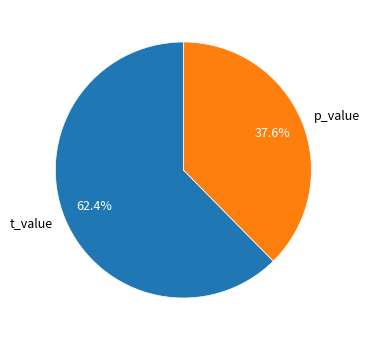

Is it true that p_value is 49% of the pie?

False